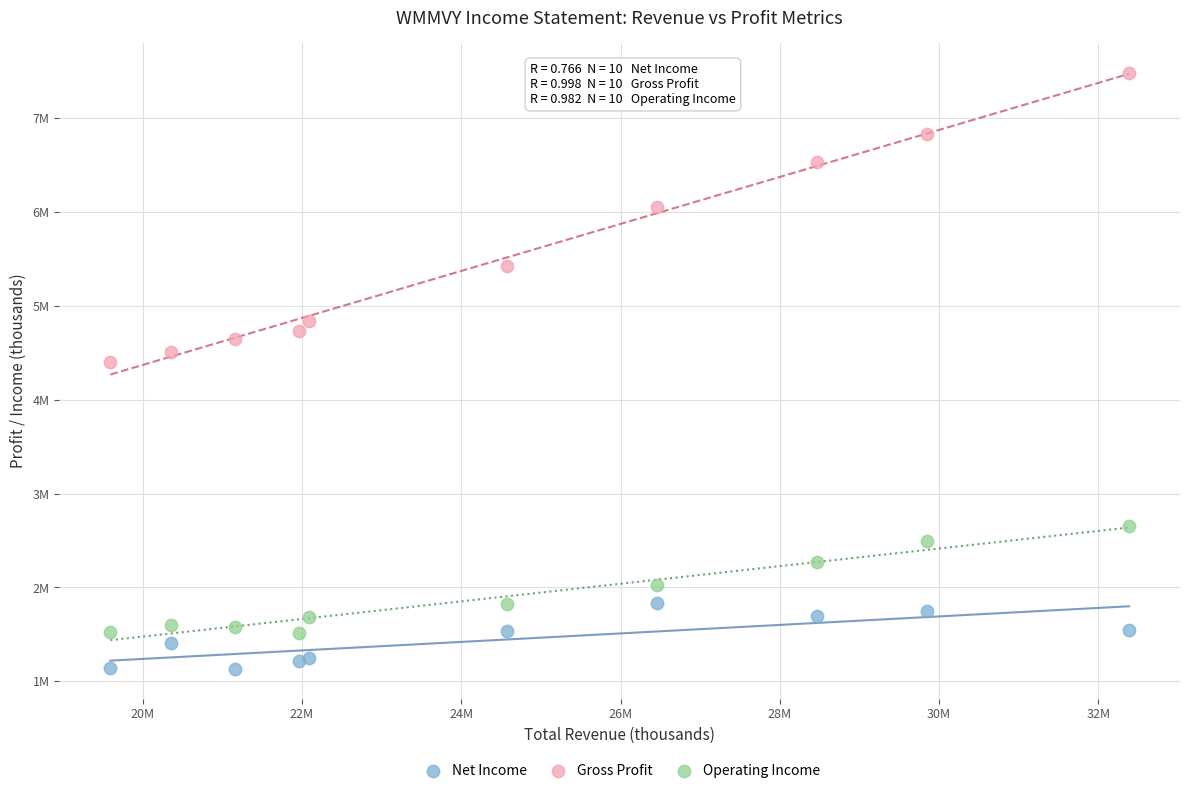

Which series has the largest Y range (max minus min)?

Gross Profit